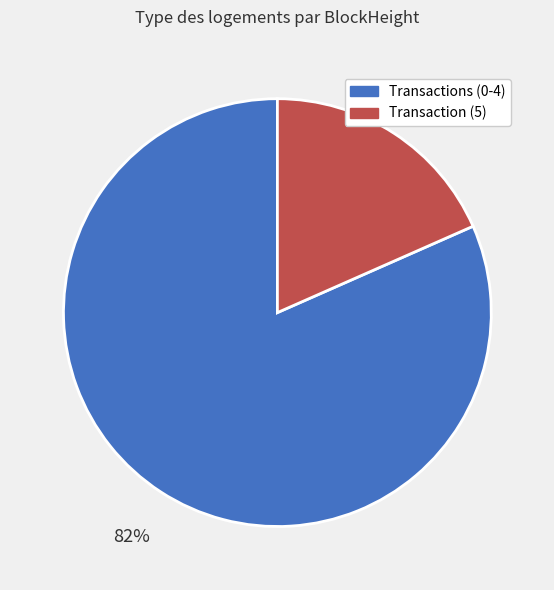

Rank the categories by value from highest to lowest.

Transactions (0-4), Transaction (5)